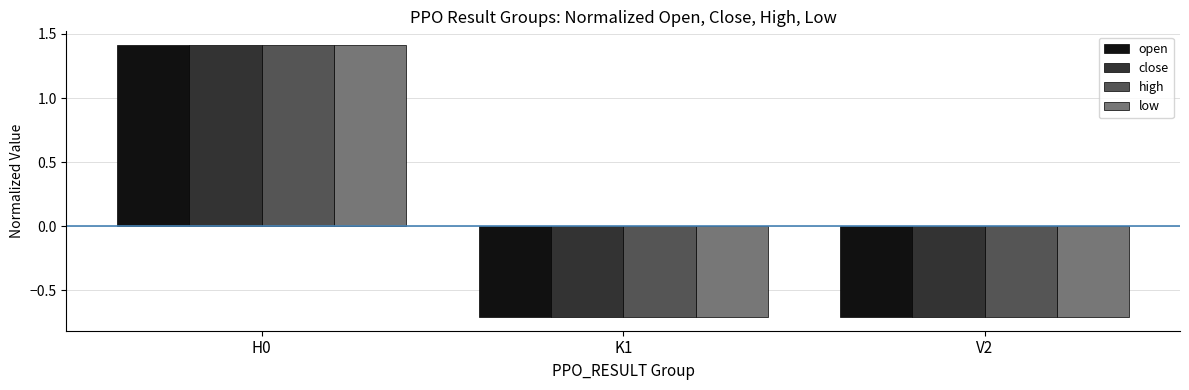

What is the lowest value of the open series?

-0.7